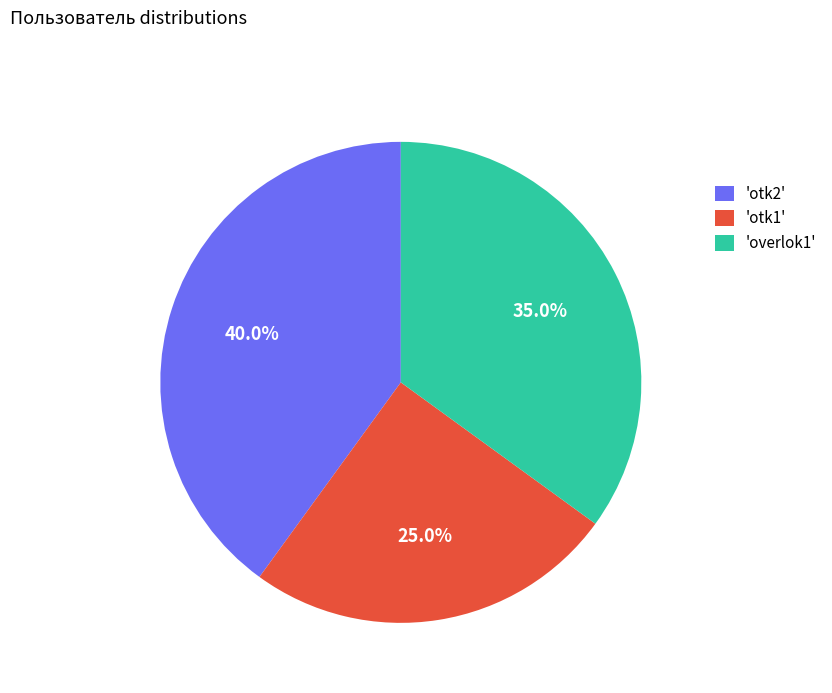

Does any single category account for the majority?

No